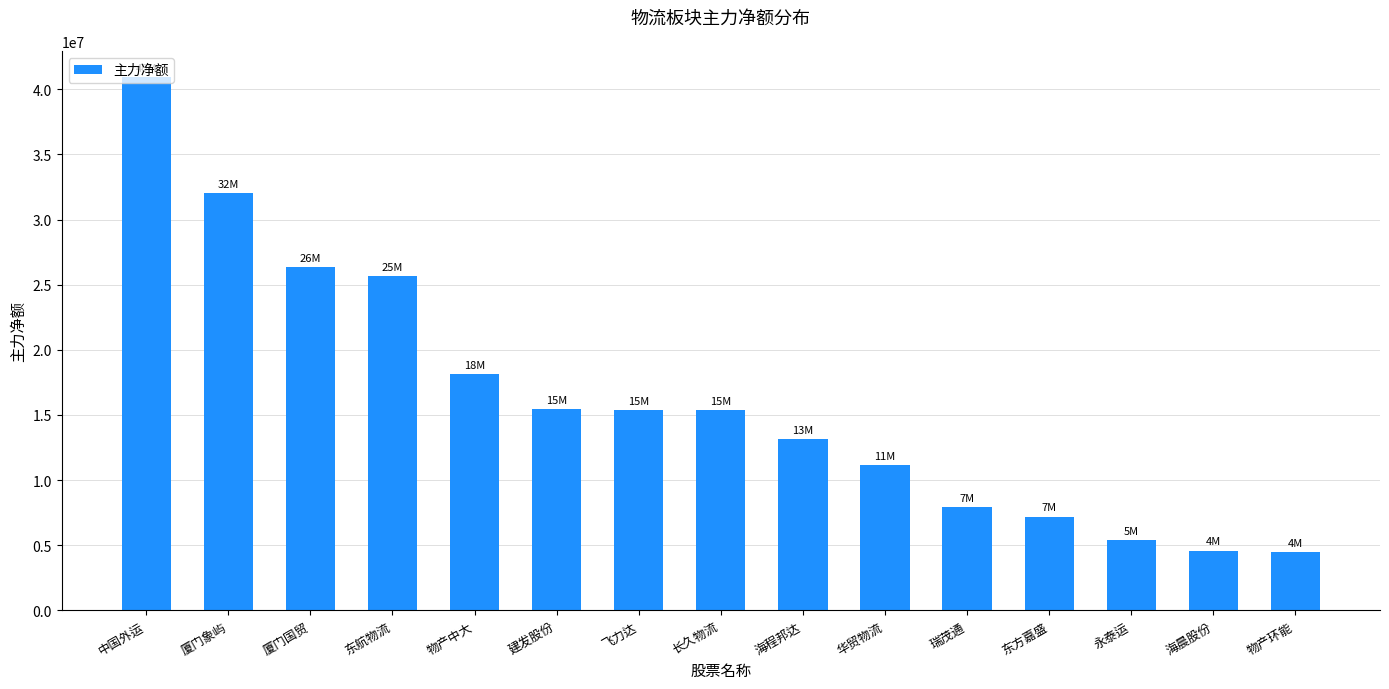

What is the difference between the second highest and second lowest values?

27413078